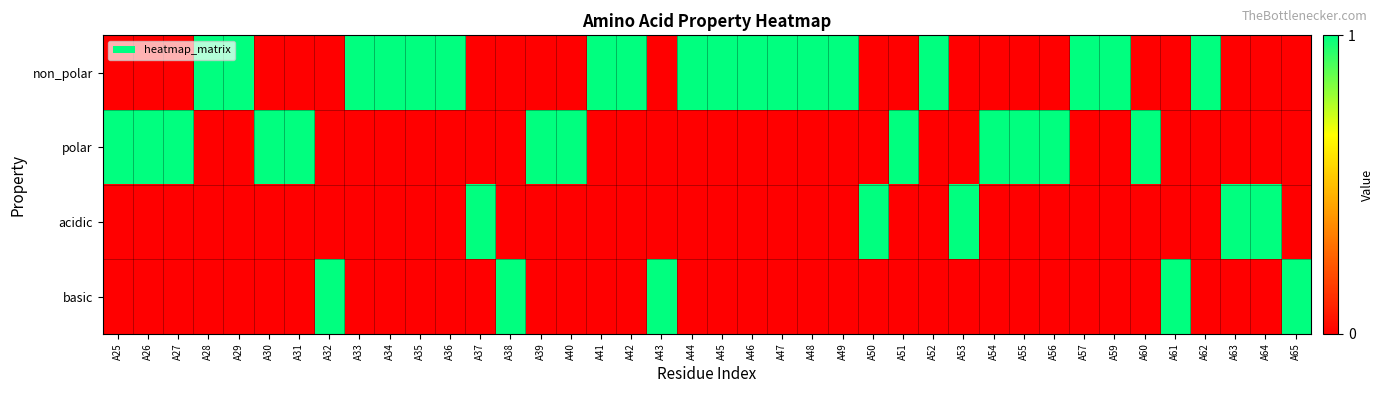

At which category is the sum across all series the highest?

A25